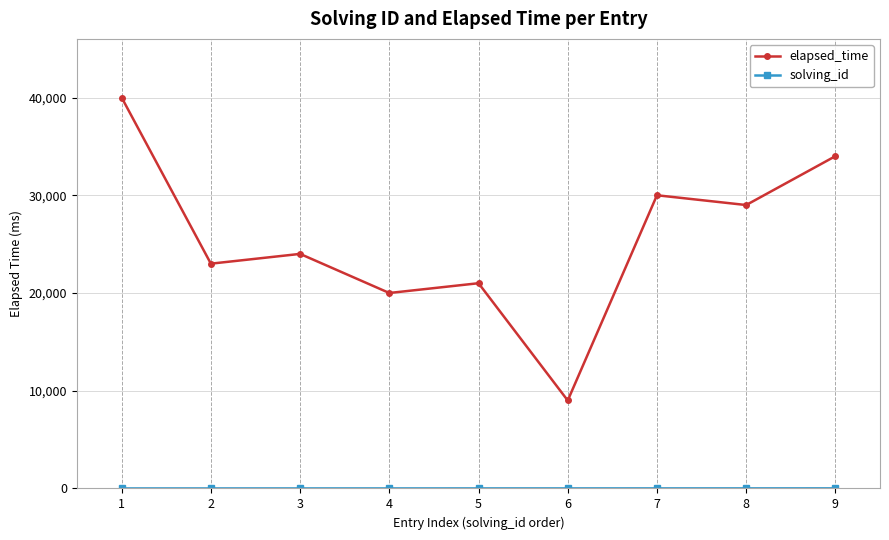

At which label is elapsed_time closest to 24500?

3